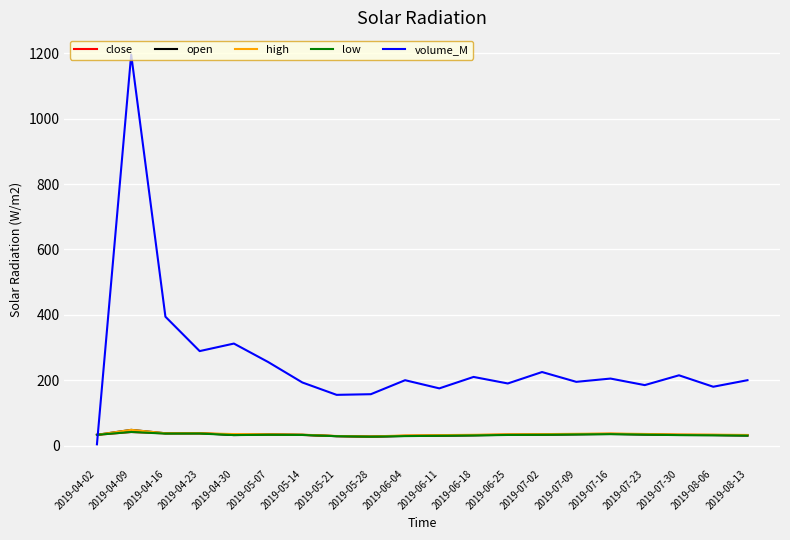

Does the chart have visible grid lines?

Yes